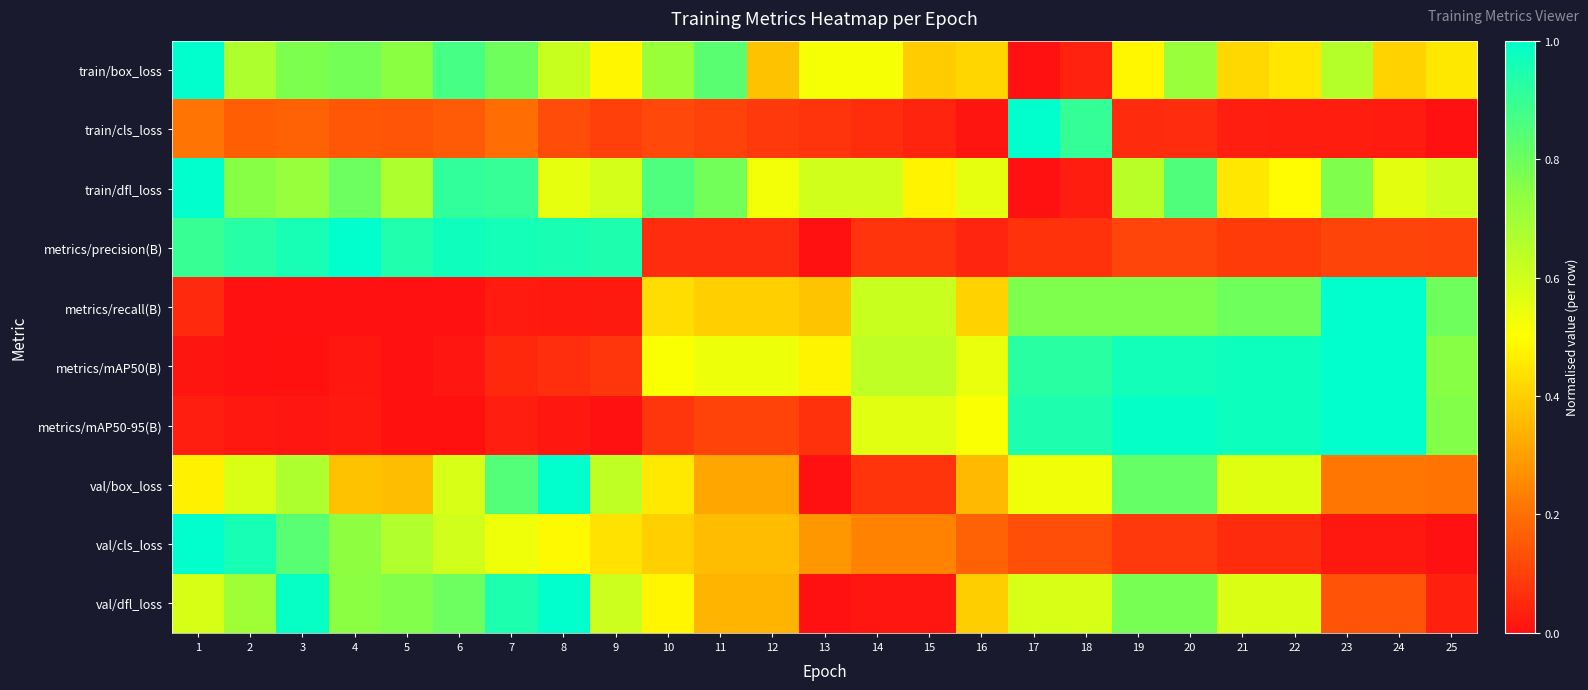

Reading left to right, list all the values displayed in this chart.

train/box_loss: 1=1.0	2=0.7	3=0.8	4=0.8	5=0.7	6=0.9	7=0.8	8=0.6	9=0.5	10=0.7	11=0.8	12=0.4	13=0.5	14=0.5	15=0.4	16=0.4	17=0.0	18=0.0	19=0.5	20=0.7	21=0.4	22=0.5	23=0.7	24=0.4	25=0.5
train/cls_loss: 1=0.2	2=0.2	3=0.2	4=0.2	5=0.1	6=0.2	7=0.2	8=0.1	9=0.1	10=0.1	11=0.1	12=0.1	13=0.1	14=0.1	15=0.0	16=0.0	17=1.0	18=0.9	19=0.1	20=0.1	21=0.0	22=0.0	23=0.0	24=0.0	25=0.0
train/dfl_loss: 1=1.0	2=0.8	3=0.7	4=0.8	5=0.7	6=0.9	7=0.9	8=0.6	9=0.6	10=0.9	11=0.8	12=0.5	13=0.6	14=0.6	15=0.5	16=0.6	17=0.0	18=0.0	19=0.6	20=0.9	21=0.4	22=0.5	23=0.8	24=0.6	25=0.6
metrics/precision(B): 1=0.9	2=0.9	3=1.0	4=1.0	5=0.9	6=1.0	7=1.0	8=1.0	9=0.9	10=0.1	11=0.1	12=0.1	13=0.0	14=0.1	15=0.1	16=0.0	17=0.1	18=0.1	19=0.1	20=0.1	21=0.1	22=0.1	23=0.1	24=0.1	25=0.1
metrics/recall(B): 1=0.1	2=0.0	3=0.0	4=0.0	5=0.0	6=0.0	7=0.0	8=0.0	9=0.0	10=0.4	11=0.4	12=0.4	13=0.4	14=0.6	15=0.6	16=0.4	17=0.8	18=0.8	19=0.8	20=0.8	21=0.8	22=0.8	23=1.0	24=1.0	25=0.8
metrics/mAP50(B): 1=0.0	2=0.0	3=0.0	4=0.0	5=0.0	6=0.0	7=0.0	8=0.1	9=0.1	10=0.5	11=0.5	12=0.5	13=0.5	14=0.6	15=0.6	16=0.5	17=0.9	18=0.9	19=1.0	20=1.0	21=1.0	22=1.0	23=1.0	24=1.0	25=0.8
metrics/mAP50-95(B): 1=0.0	2=0.0	3=0.0	4=0.0	5=0.0	6=0.0	7=0.0	8=0.0	9=0.0	10=0.1	11=0.1	12=0.1	13=0.1	14=0.6	15=0.6	16=0.5	17=0.9	18=0.9	19=1.0	20=1.0	21=1.0	22=1.0	23=1.0	24=1.0	25=0.8
val/box_loss: 1=0.5	2=0.6	3=0.7	4=0.4	5=0.4	6=0.6	7=0.8	8=1.0	9=0.6	10=0.5	11=0.3	12=0.3	13=0.0	14=0.1	15=0.1	16=0.4	17=0.5	18=0.5	19=0.8	20=0.8	21=0.6	22=0.6	23=0.2	24=0.2	25=0.2
val/cls_loss: 1=1.0	2=1.0	3=0.8	4=0.7	5=0.7	6=0.6	7=0.5	8=0.5	9=0.4	10=0.4	11=0.4	12=0.4	13=0.3	14=0.2	15=0.2	16=0.2	17=0.1	18=0.1	19=0.1	20=0.1	21=0.1	22=0.1	23=0.0	24=0.0	25=0.0
val/dfl_loss: 1=0.6	2=0.7	3=1.0	4=0.7	5=0.8	6=0.8	7=0.9	8=1.0	9=0.6	10=0.5	11=0.3	12=0.3	13=0.0	14=0.0	15=0.0	16=0.4	17=0.6	18=0.6	19=0.8	20=0.8	21=0.6	22=0.6	23=0.1	24=0.1	25=0.0